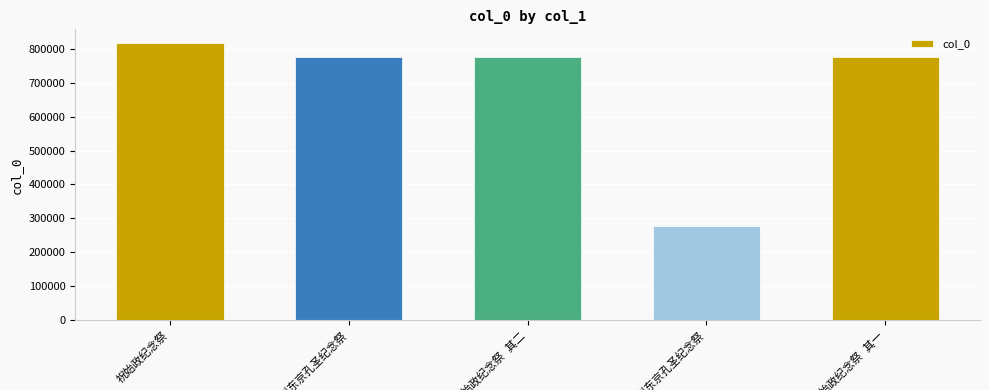

Are the bars horizontal?

No